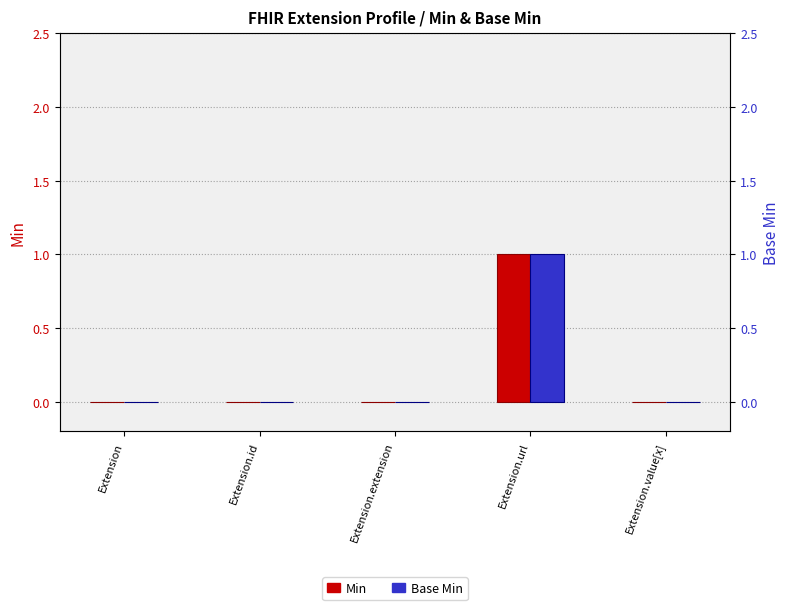

Reading left to right, transcribe all the data shown in this chart.

Min: Extension=0	Extension.id=0	Extension.extension=0	Extension.url=1	Extension.value[x]=0
Base Min: Extension=0	Extension.id=0	Extension.extension=0	Extension.url=1	Extension.value[x]=0